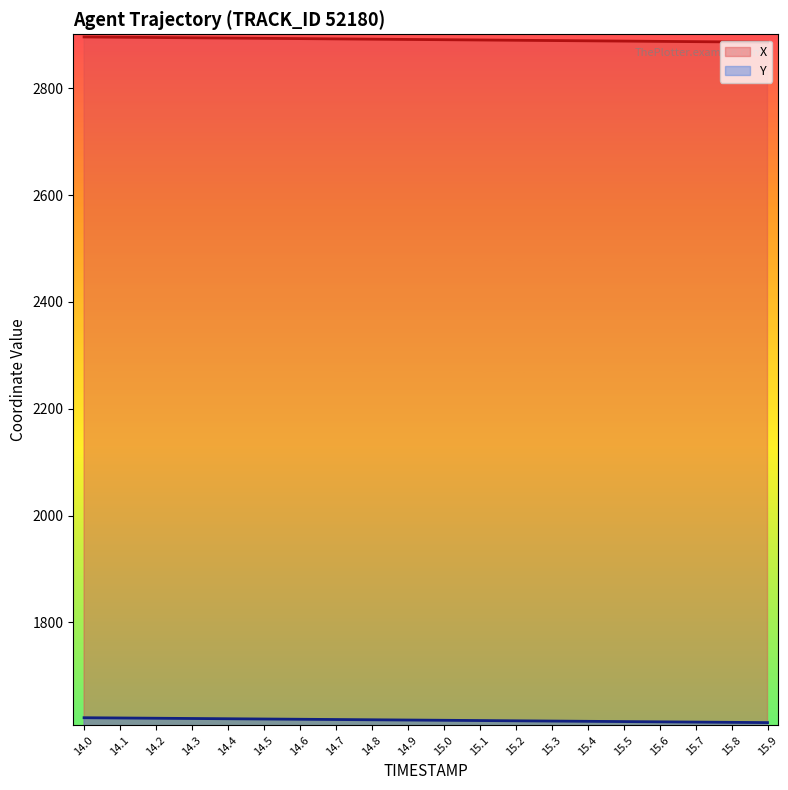

Between 14.8 and 15.4, which series saw the biggest shift?

X